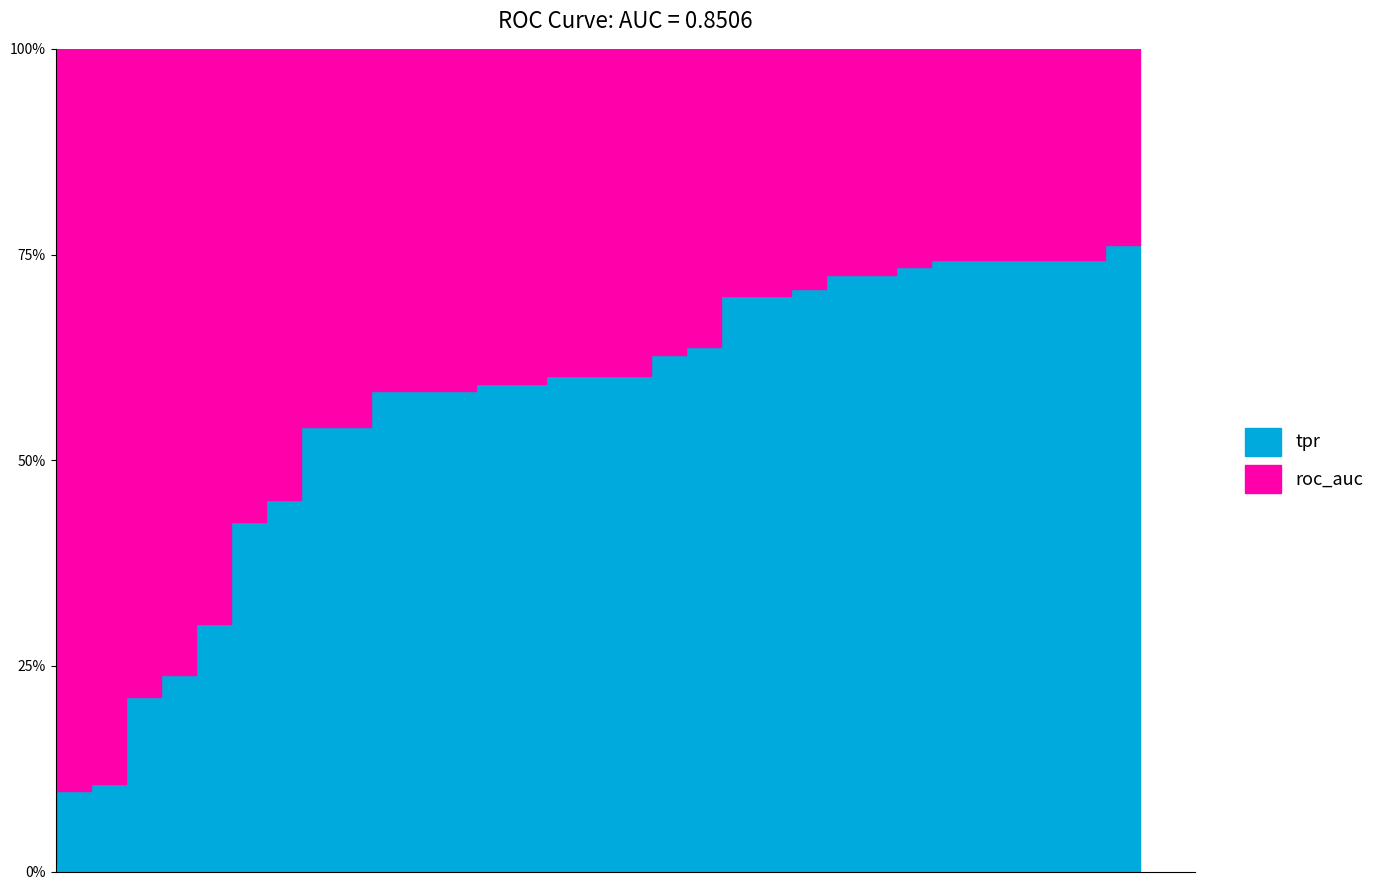

True or false: fpr has a value of 0.3 at 33.

False